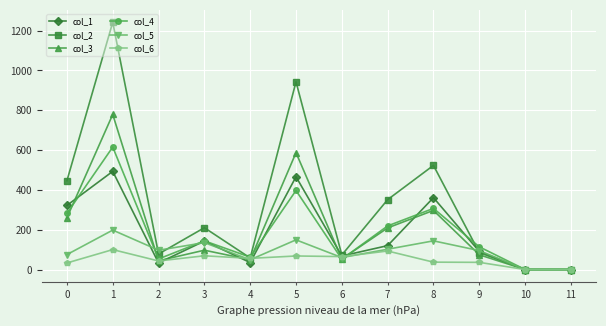

Is the value of col_5 at 5 greater than the value of col_1 at 11?

Yes